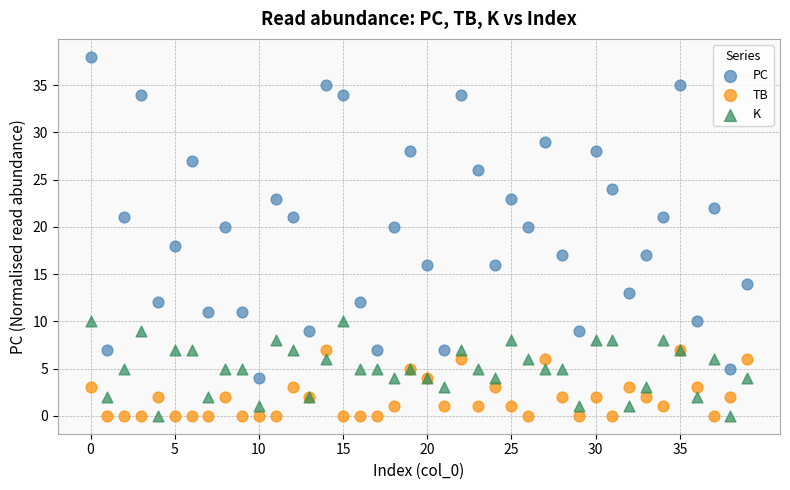

Which series contains the highest Y value?

PC